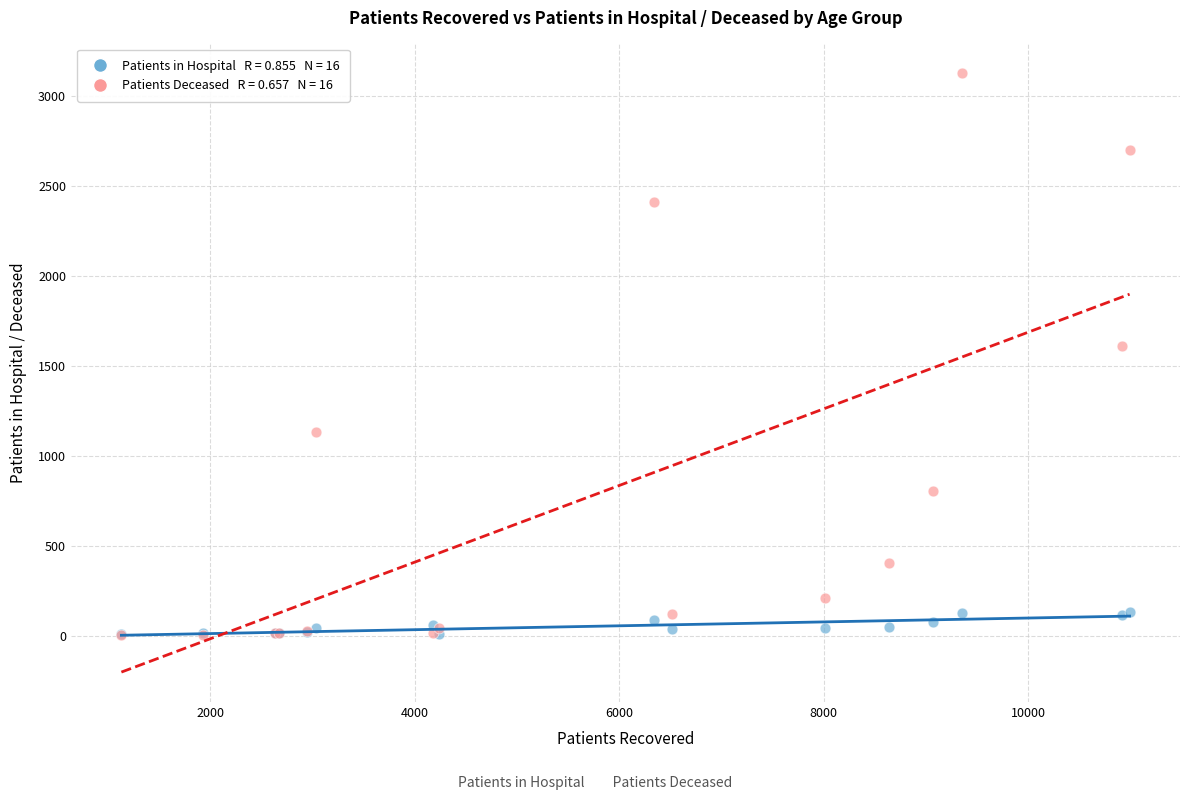

Across all series, what Y value is closest to 1565?

1610